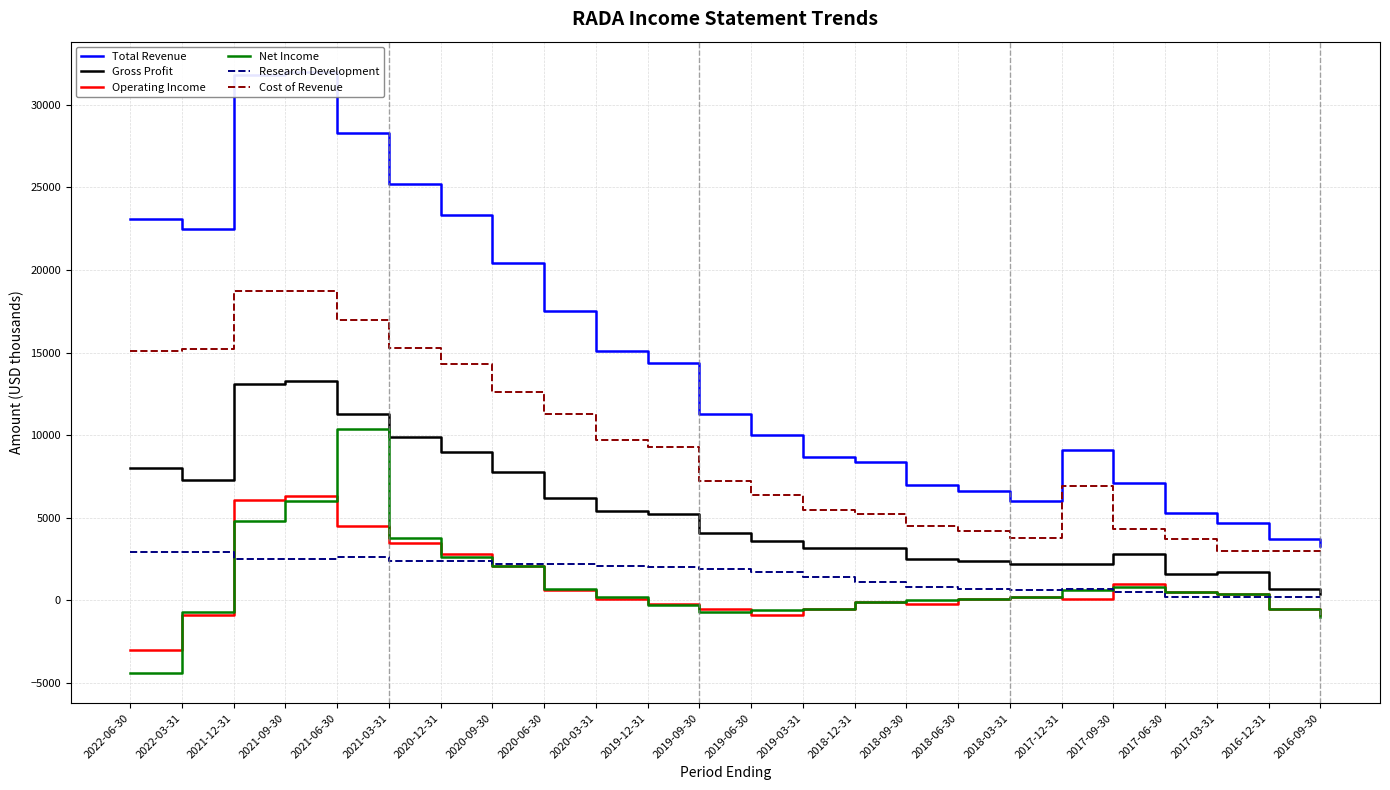

Reading left to right, transcribe all the data shown in this chart.

Total Revenue: 23100	22500	31800	32000	28300	25200	23300	20400	17500	15100	14400	11300	10000	8700	8400	7000	6600	6000	9100	7100	5300	4700	3700	3300
Gross Profit: 8000	7300	13100	13300	11300	9900	9000	7800	6200	5400	5200	4100	3600	3200	3200	2500	2400	2200	2200	2800	1600	1700	700	400
Operating Income: -3000	-900	6100	6300	4500	3500	2800	2100	600	100	-200	-500	-900	-500	-100	-200	100	200	100	1000	500	400	-500	-900
Net Income: -4400	-700	4800	6000	10400	3800	2600	2100	700	200	-300	-700	-600	-500	-100	0	100	200	600	800	500	400	-500	-1000
Research Development: 2900	2900	2500	2500	2600	2400	2400	2200	2200	2100	2000	1900	1700	1400	1100	800	700	600	700	500	200	200	200	200
Cost of Revenue: 15100	15200	18700	18700	17000	15300	14300	12600	11300	9700	9300	7200	6400	5500	5200	4500	4200	3800	6900	4300	3700	3000	3000	2900